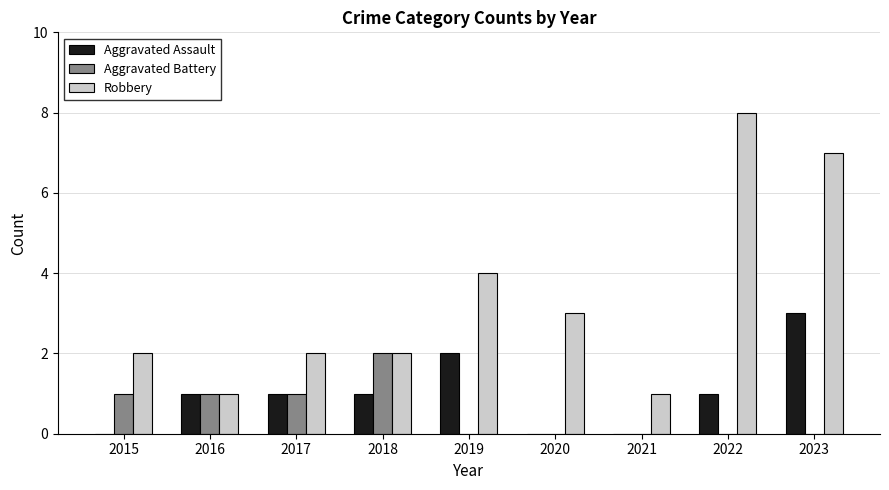

Which series changed the most between 2016 and 2017?

Robbery